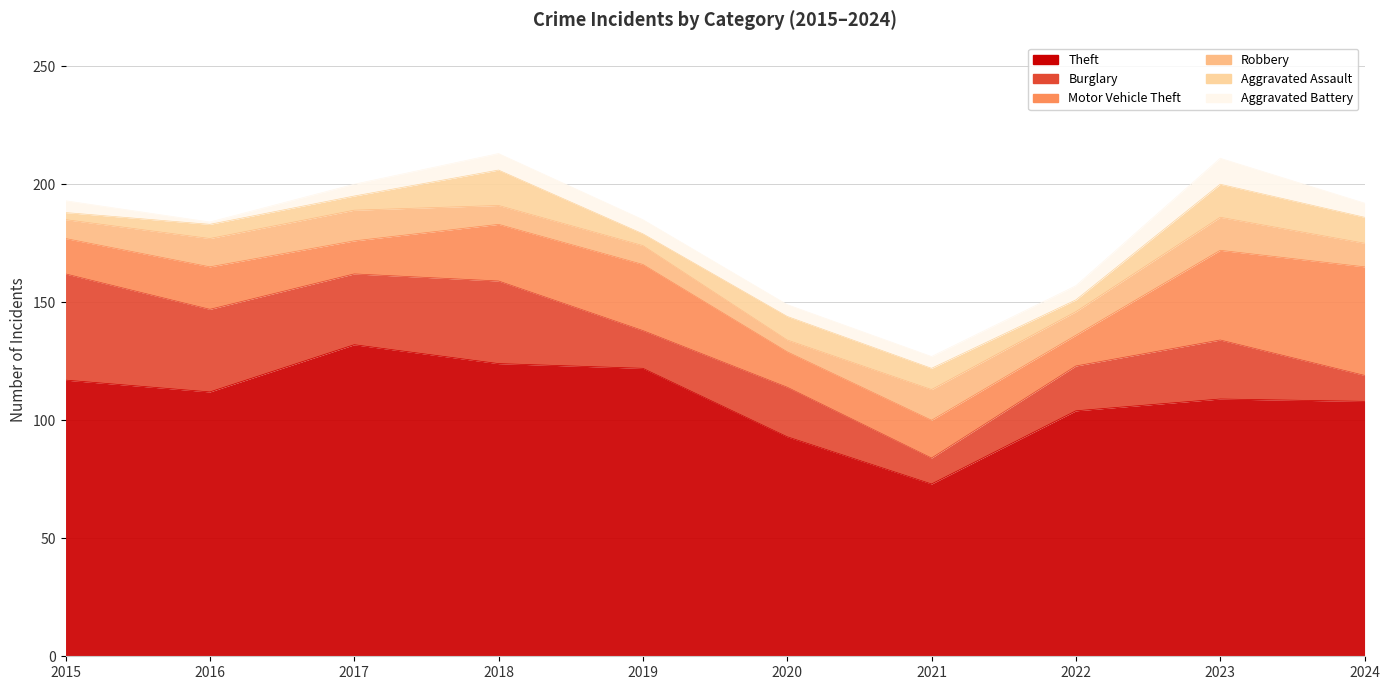

Rank the series by their maximum value, from lowest to highest.

Aggravated Battery, Robbery, Aggravated Assault, Burglary, Motor Vehicle Theft, Theft